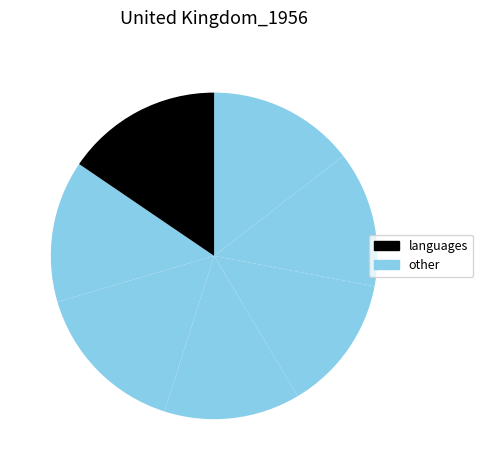

To the nearest percent, what is the difference between the largest and smallest slice percentages?

2%